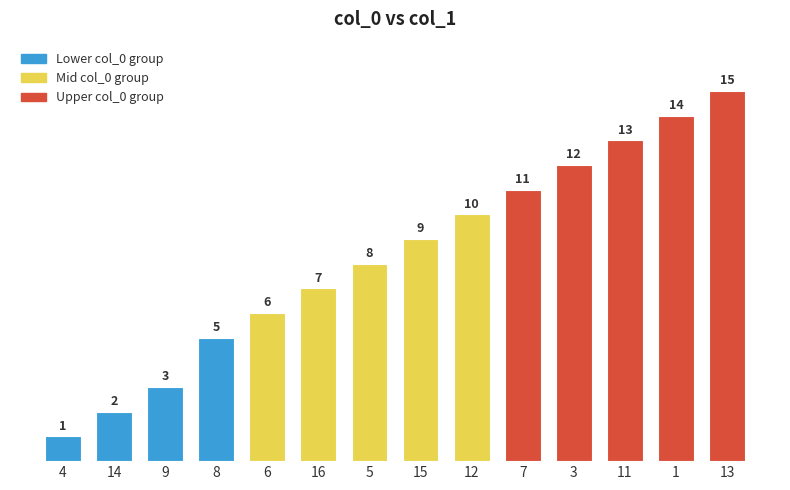

Read the value at 16, to the nearest 5.

5